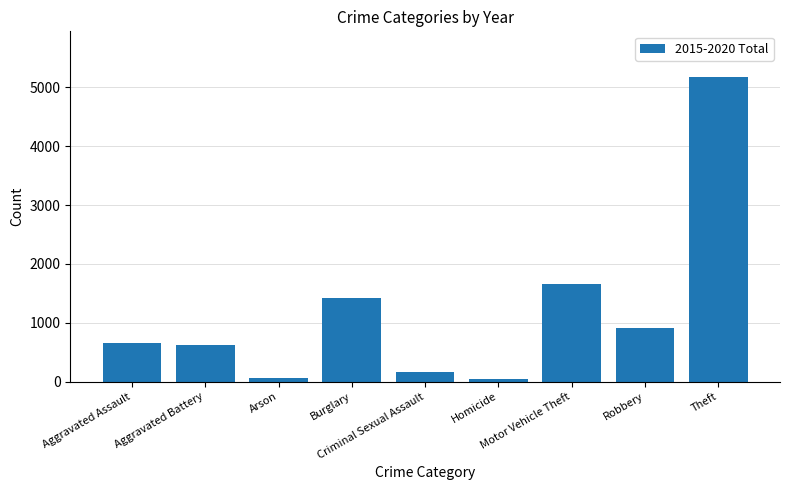

Does the chart contain stacked bars?

No